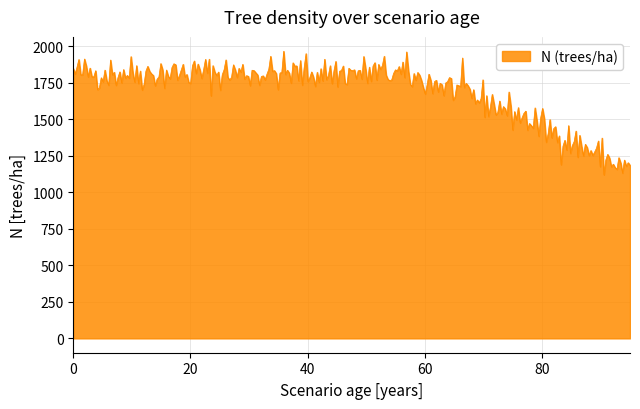

What is the minimum value shown in the chart?

1119.9